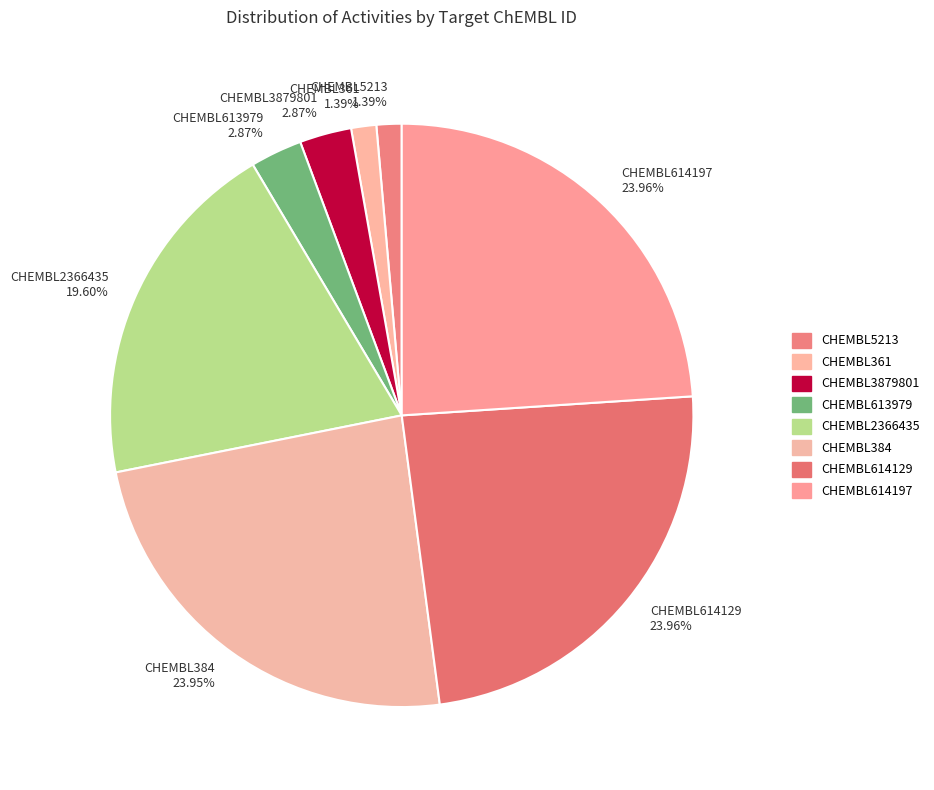

To the nearest percent, what is the combined percentage of CHEMBL5213 and CHEMBL361?

3%